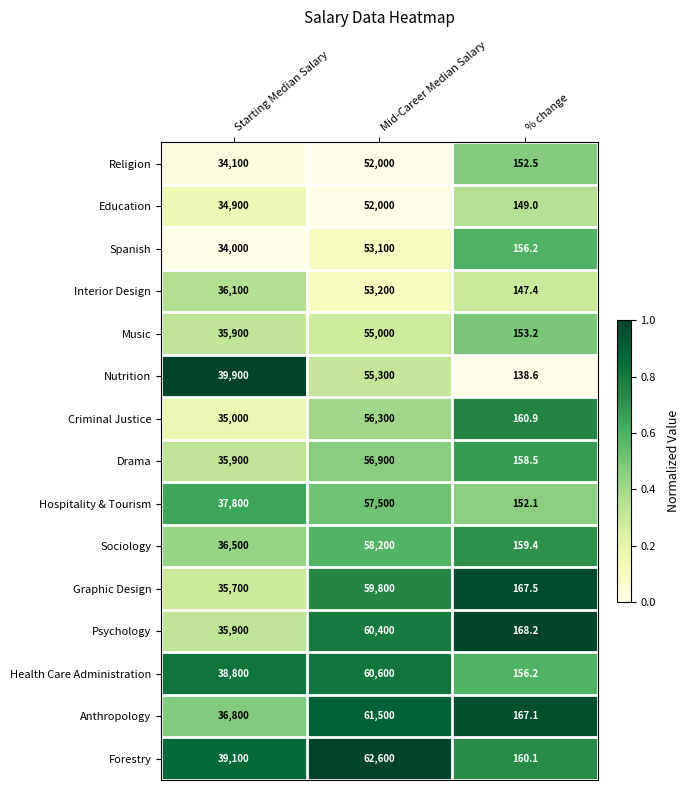

Rank the categories by Music value from highest to lowest.

Mid-Career Median Salary, Starting Median Salary, % change